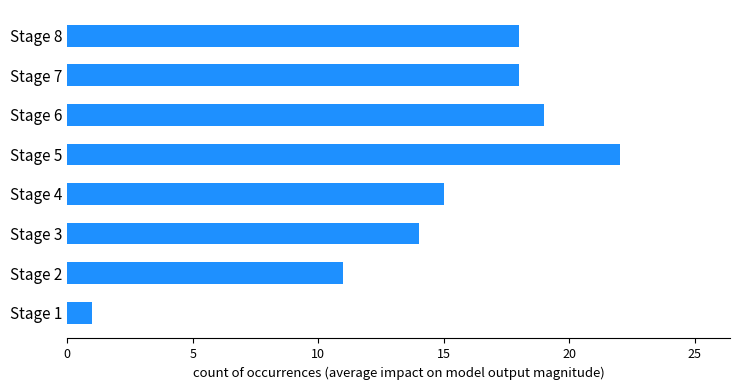

What is the maximum value shown in the chart?

22